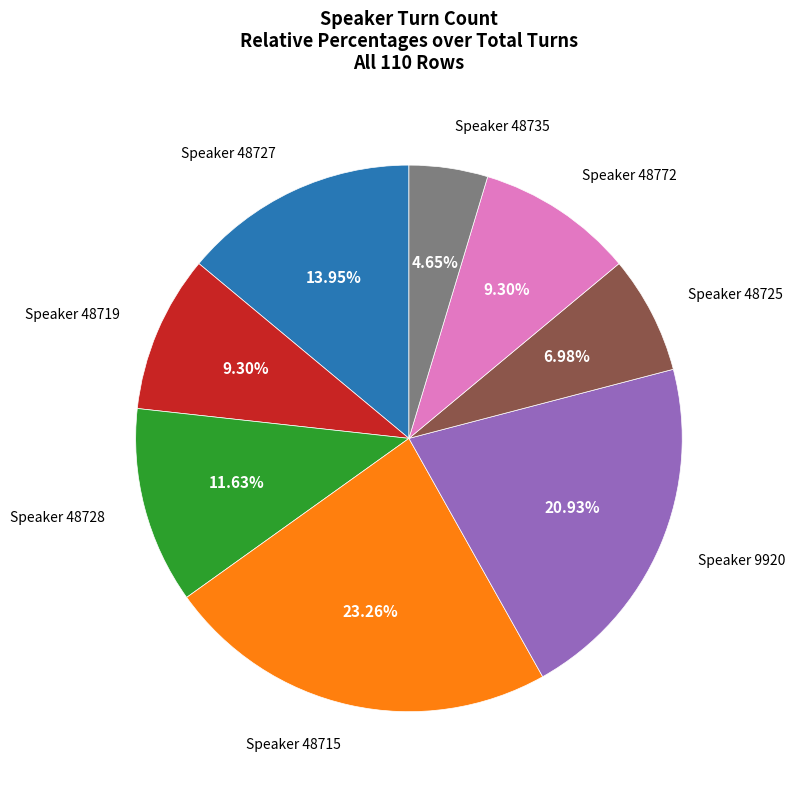

How many segments does this pie chart have?

8